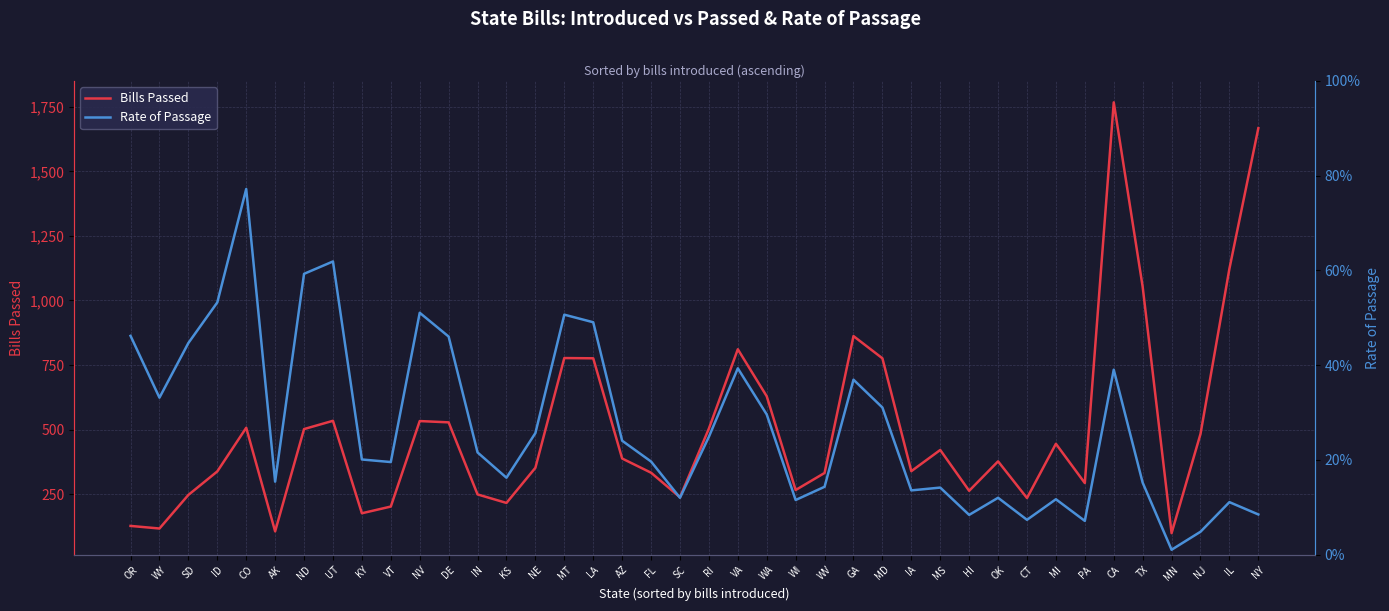

List the series in order of their peak value, lowest first.

Rate of Passage, Bills Passed